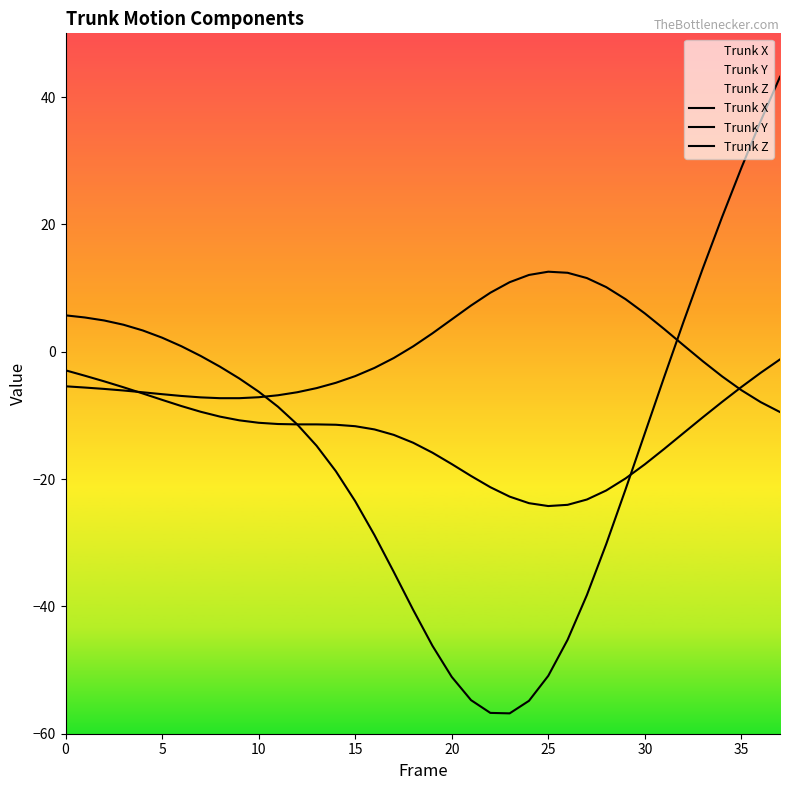

What is the sum of all Trunk Y values?

-18.2